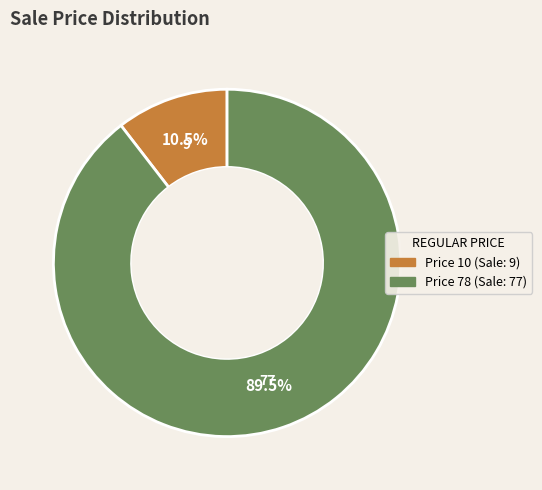

Does any single category account for the majority?

Yes